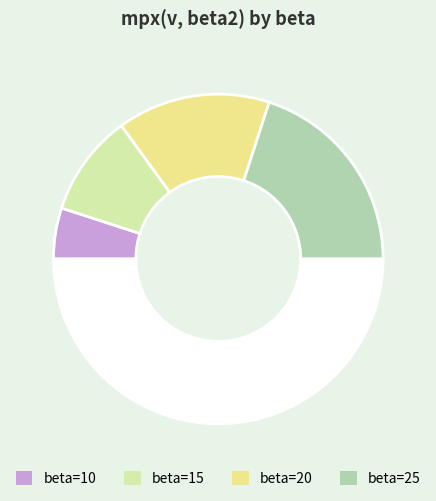

How many slices are in this pie chart?

5